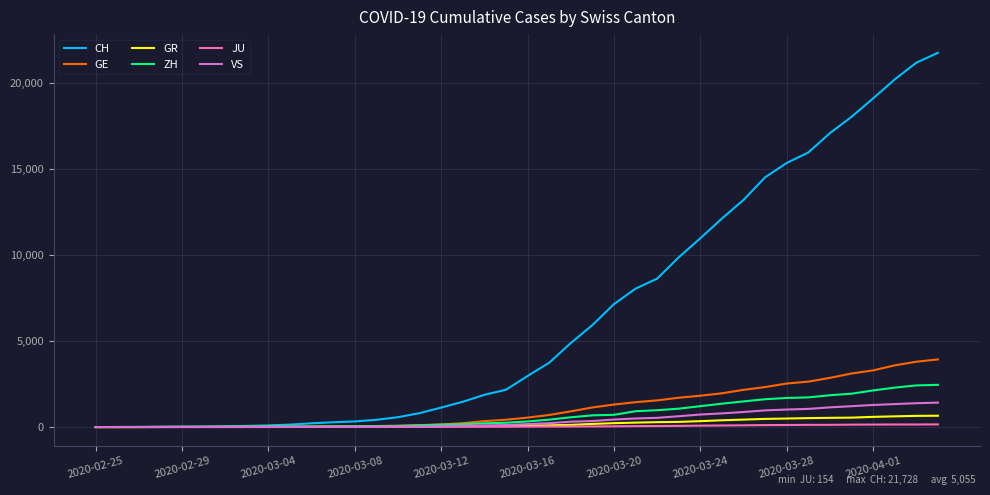

Which series has the largest total across all categories?

CH